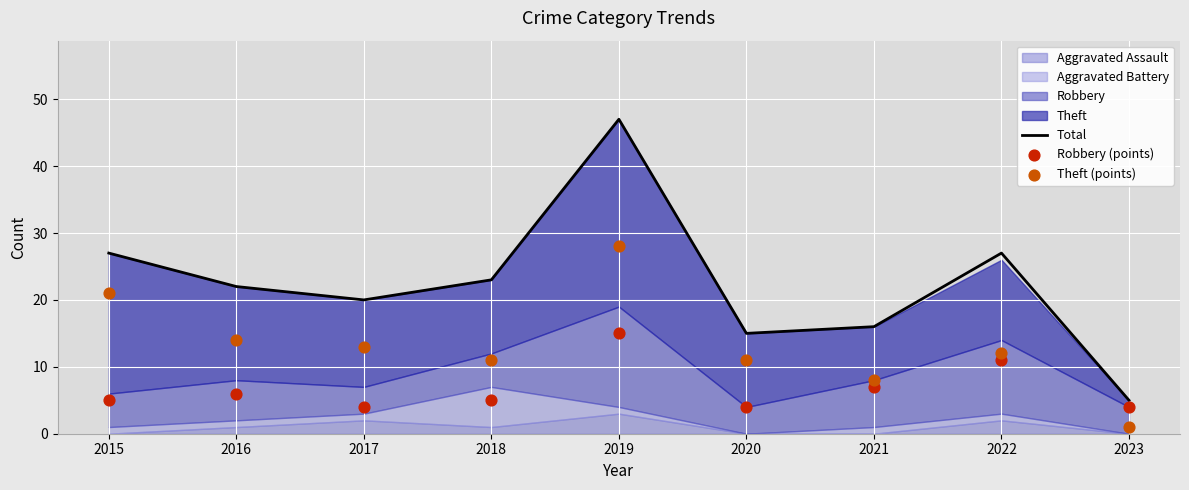

Is the value of Theft (points) at 2018 greater than the value of Total at 2018?

No